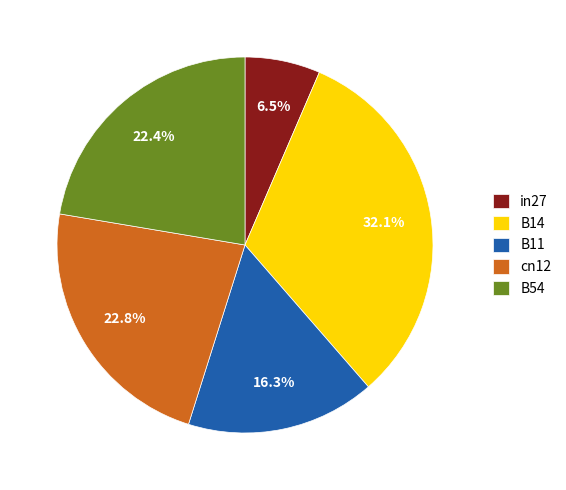

True or false: cn12 accounts for 23% of the total.

True